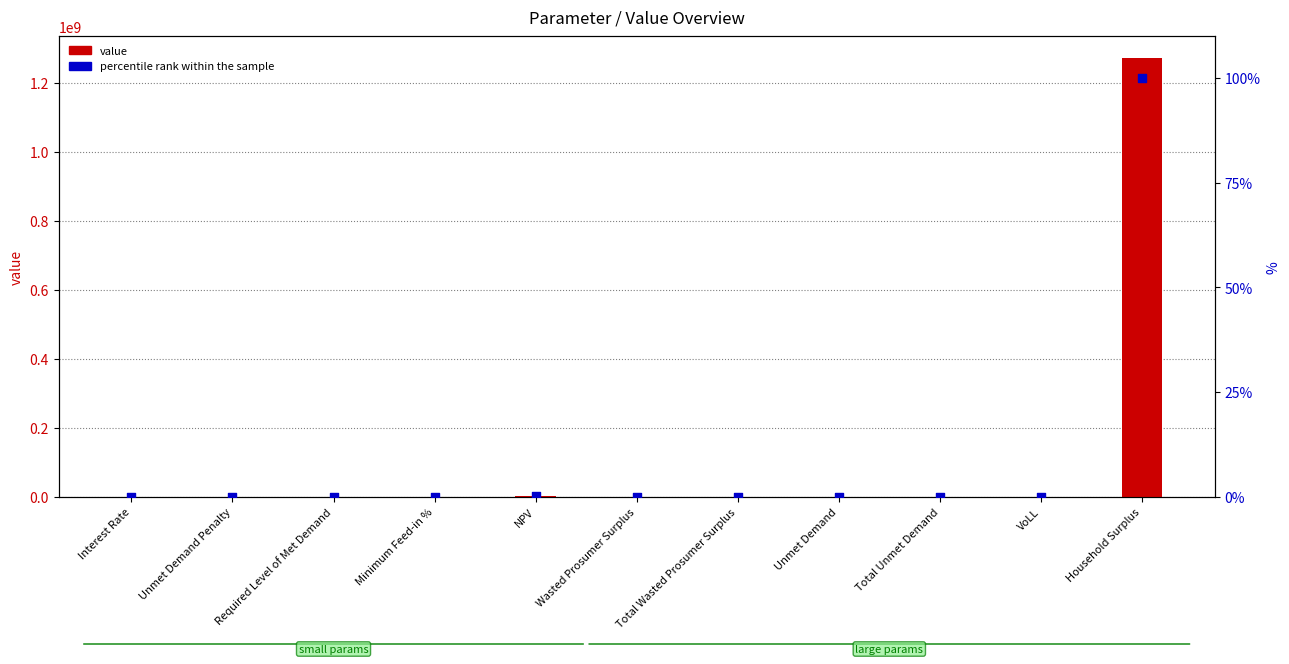

Which series reaches the minimum Y coordinate?

value